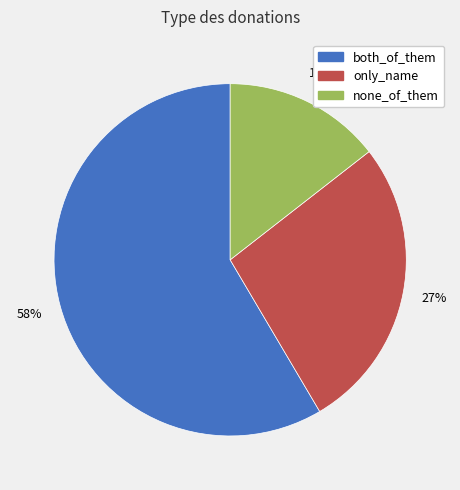

To the nearest percent, what is the difference between the largest and smallest slice percentages?

44%